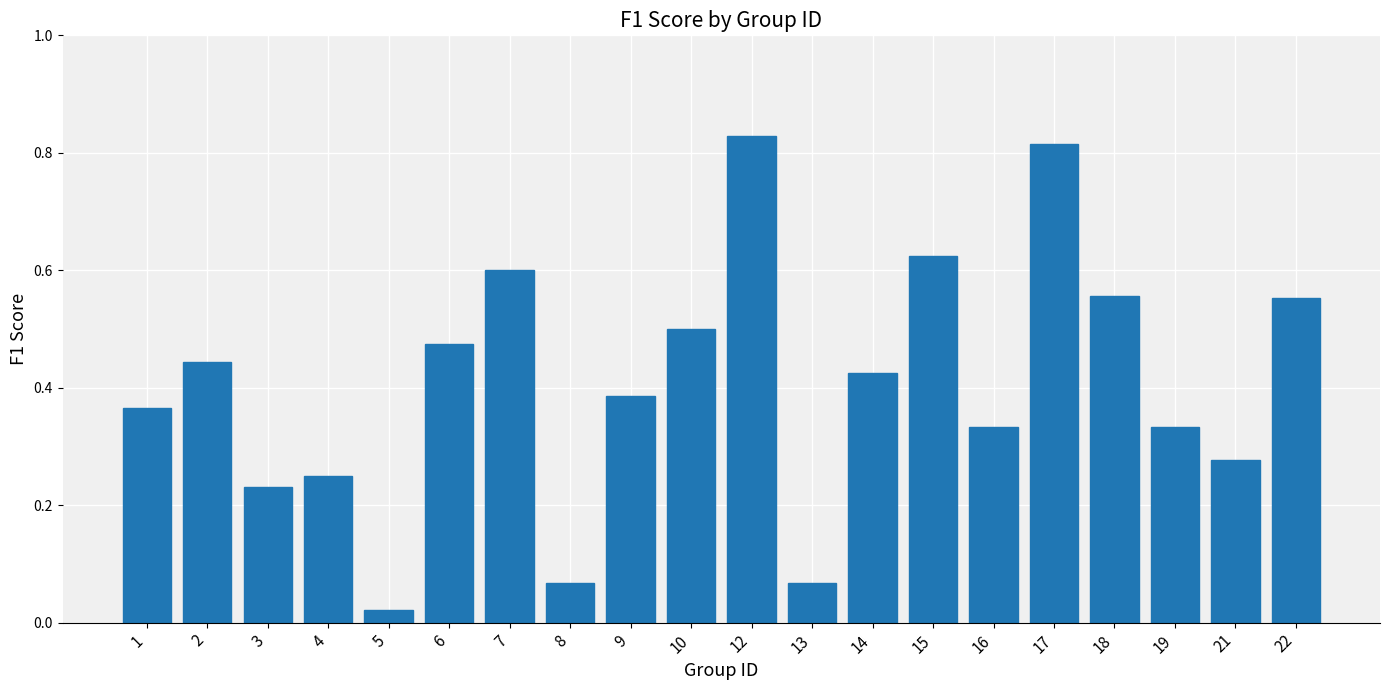

At which label is the value closest to 0?

5